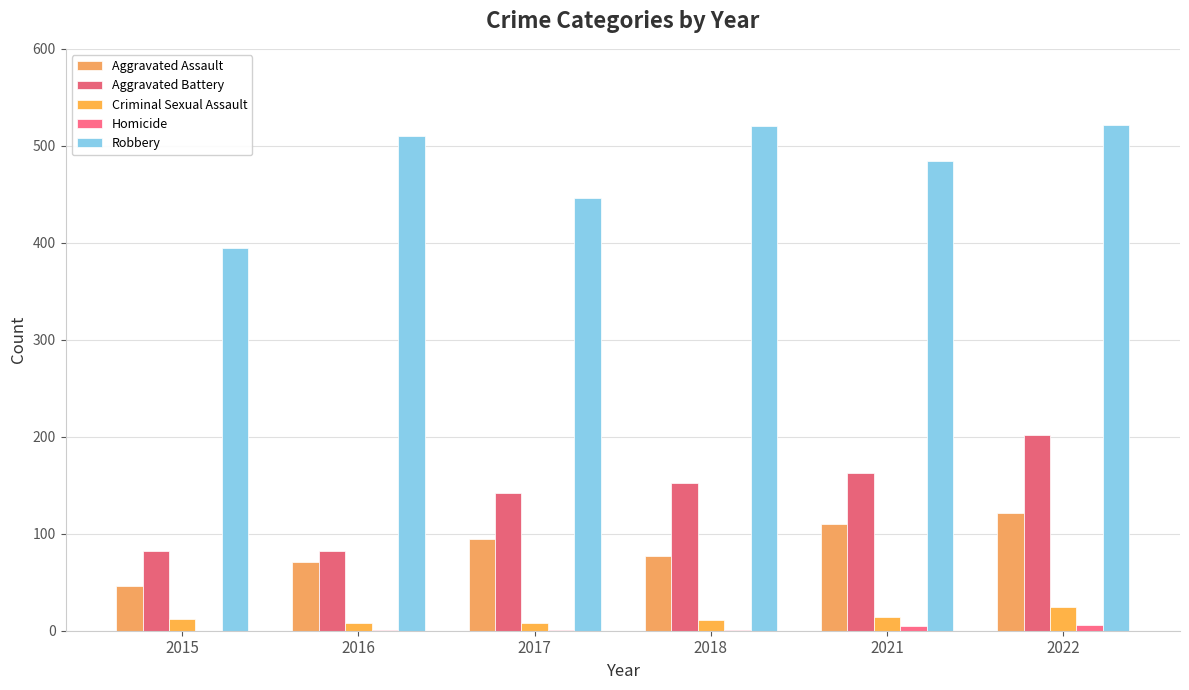

Which series has the largest total across all categories?

Robbery